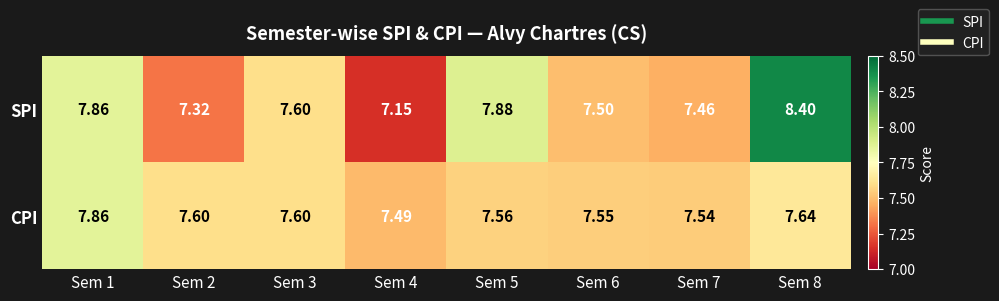

Rank the series at Sem 6 from lowest to highest value.

SPI, CPI